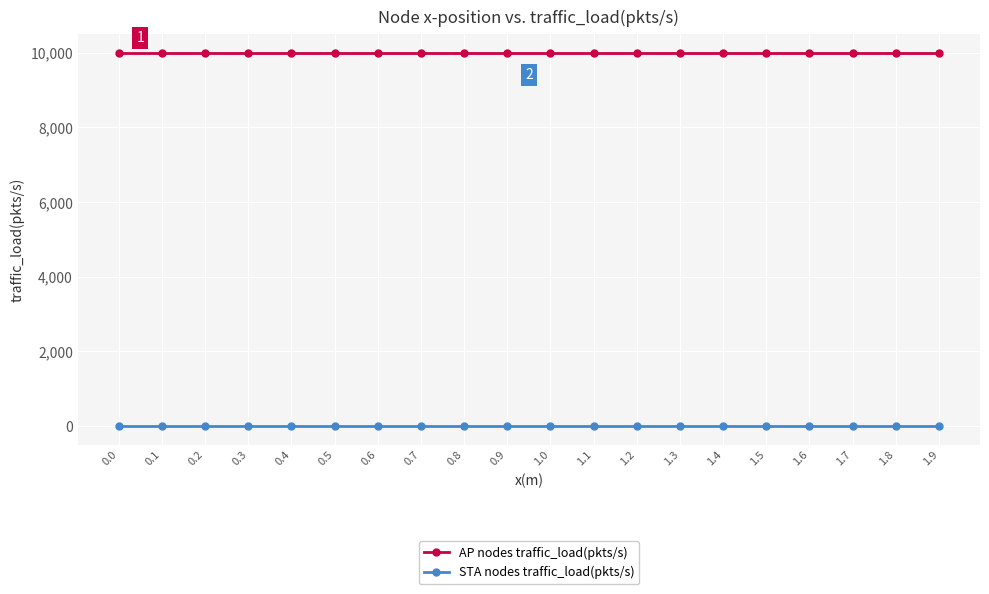

What is the sum of all AP nodes traffic_load(pkts/s) values?

200000